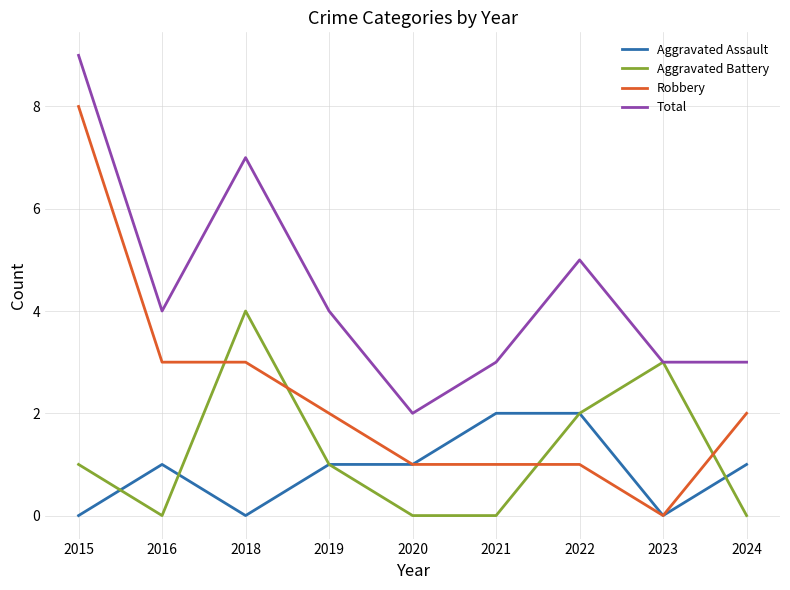

Is the value of Aggravated Battery at 2018 greater than the value of Total at 2021?

Yes